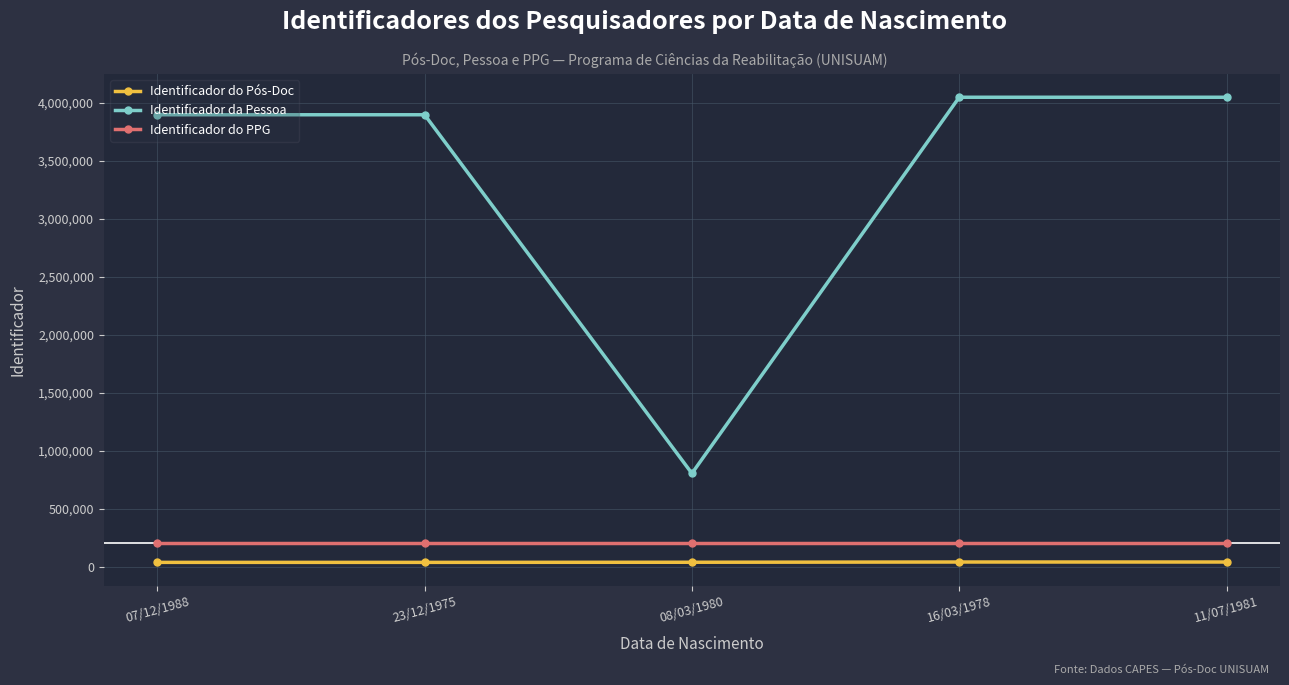

How many categories are shown in the chart?

5